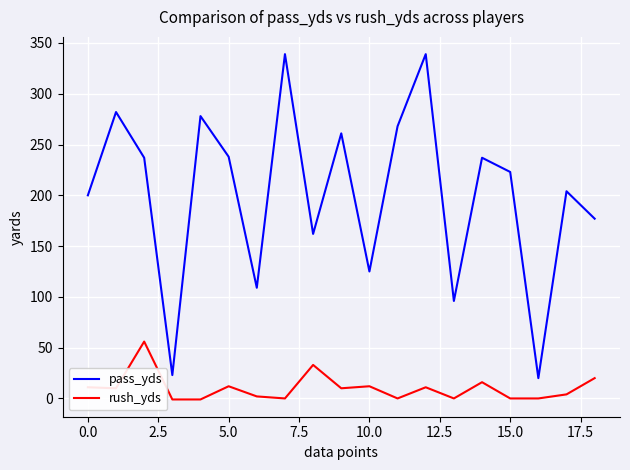

True or false: rush_yds and pass_yds intersect in this chart.

False